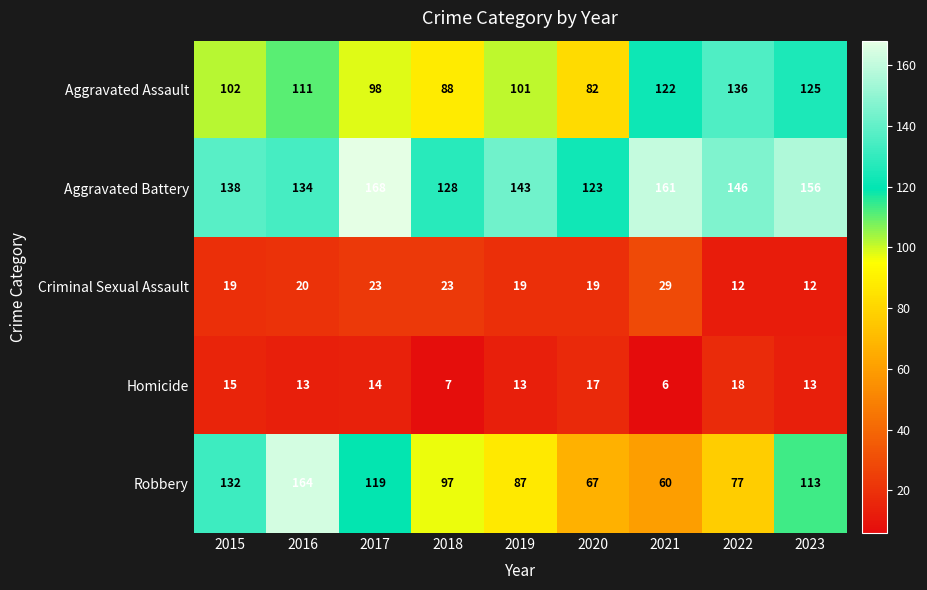

What is the difference between the second highest and second lowest values in the Criminal Sexual Assault series?

11